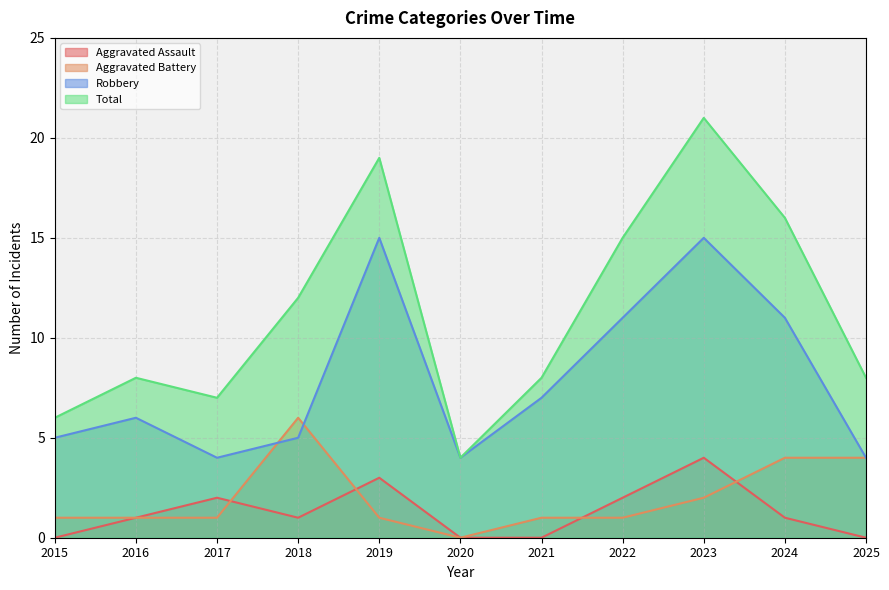

Rank the categories by Robbery value from lowest to highest.

2017, 2020, 2025, 2015, 2018, 2016, 2021, 2022, 2024, 2019, 2023